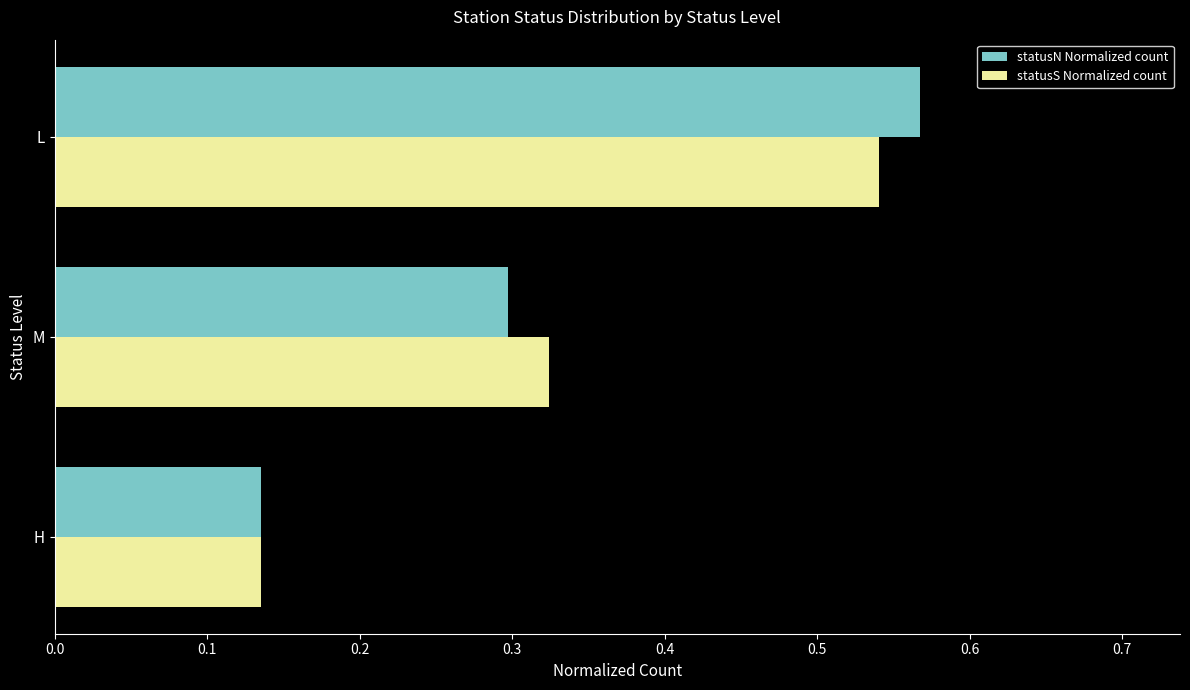

At which label is statusN Normalized count closest to 0?

H